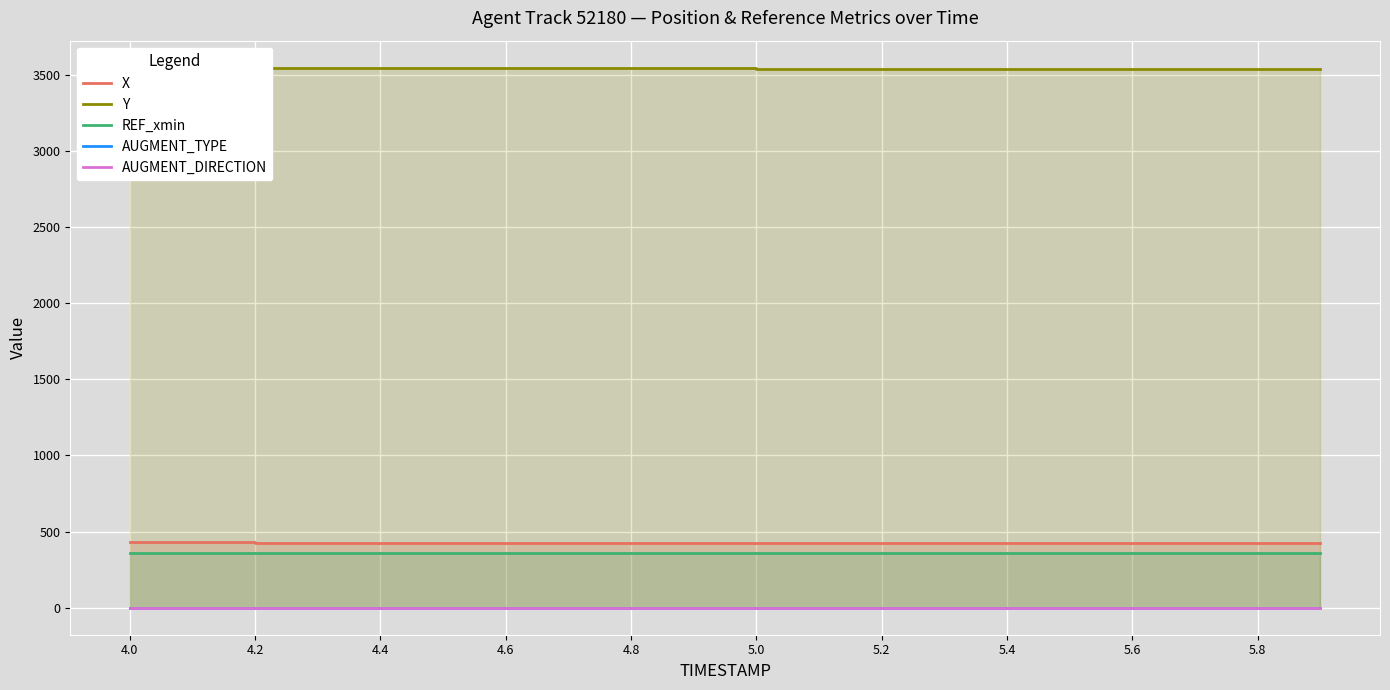

At which label does AUGMENT_TYPE reach its minimum?

4.0